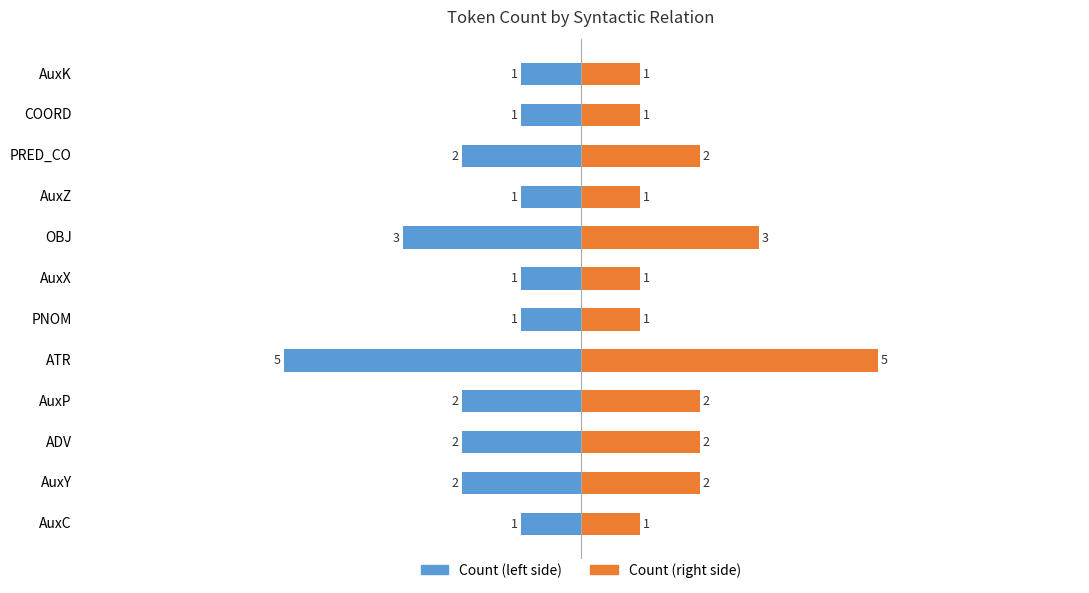

The value of Count (right) at AuxC is 1. True or false?

True